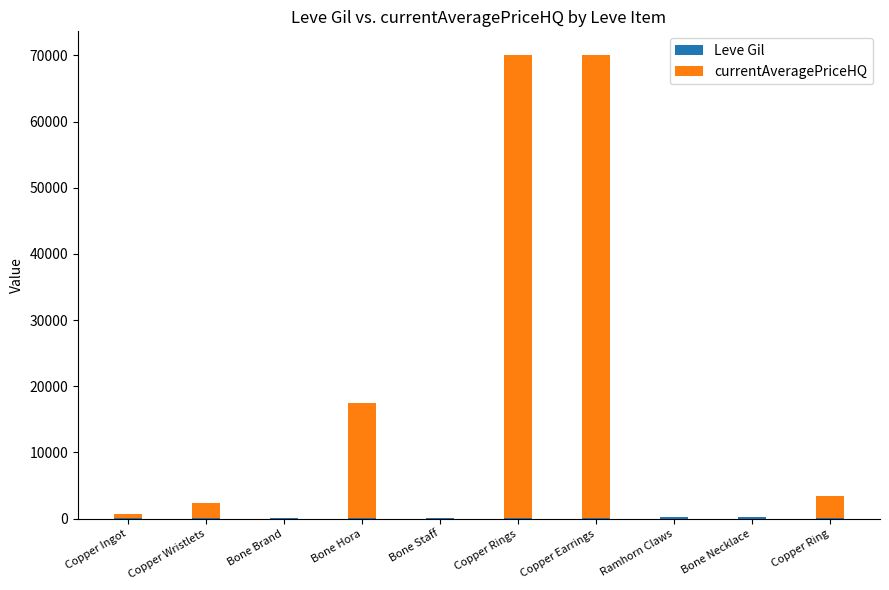

What is the difference between the currentAveragePriceHQ values at Bone Hora and Copper Rings?

52627.8